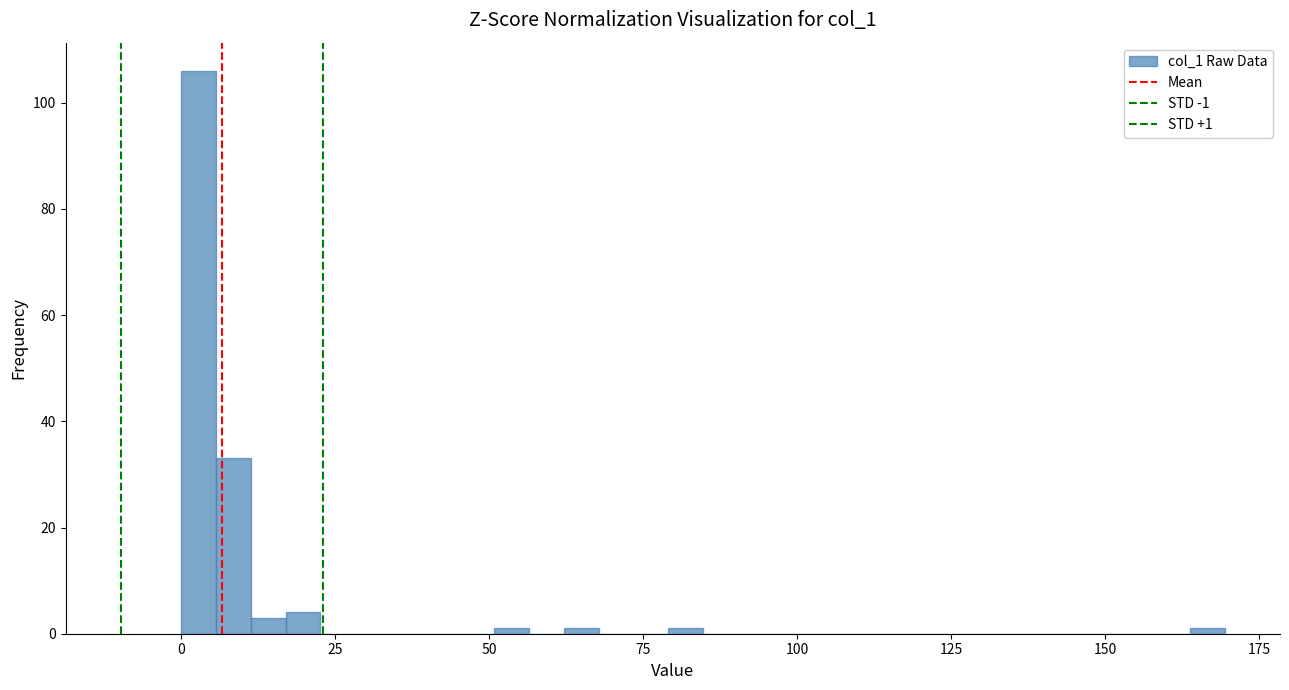

Around what value on the x-axis is the tallest bar? Give the approximate position of its centre, as read against the axis.

5